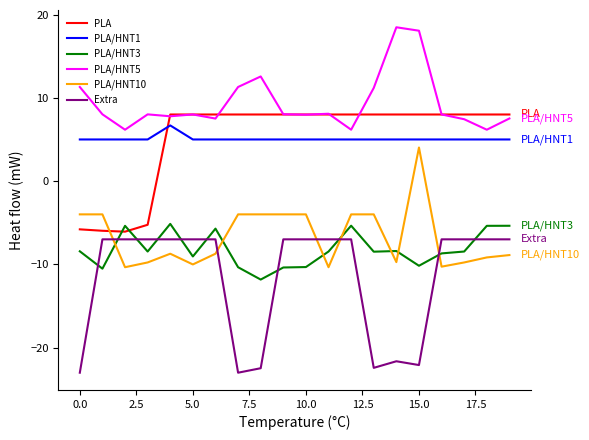

Which series has the largest total across all categories?

PLA/HNT5